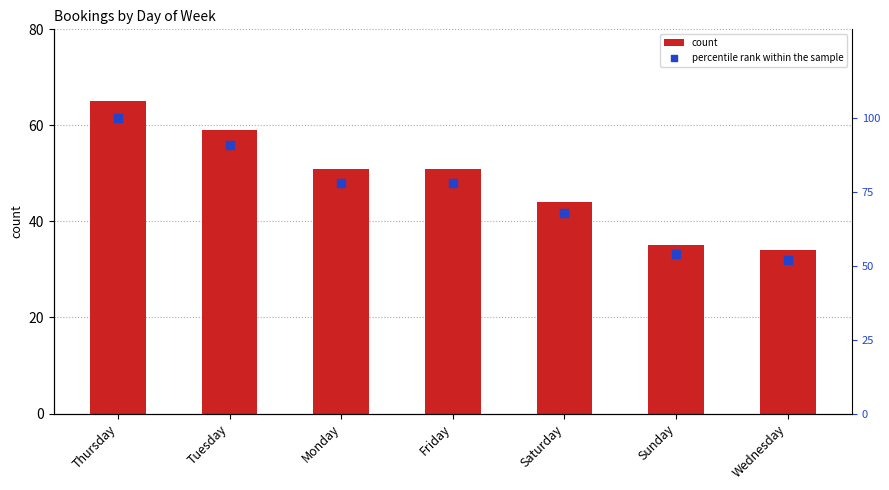

Which series contains the highest Y value?

percentile rank within the sample